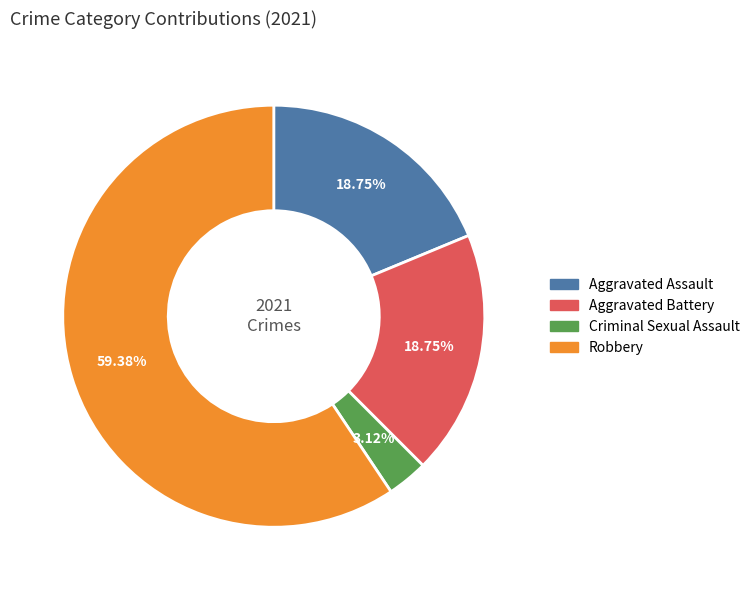

Is there a majority slice in this chart?

Yes